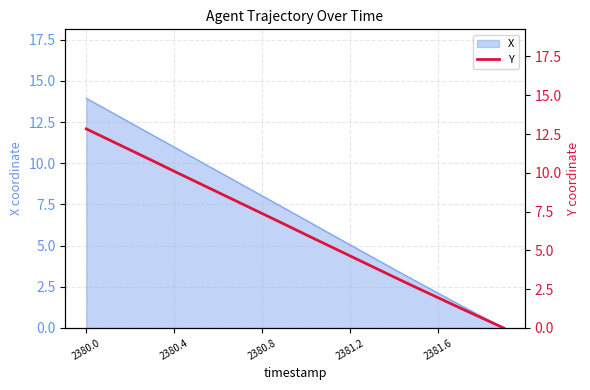

Does the chart have visible grid lines?

Yes